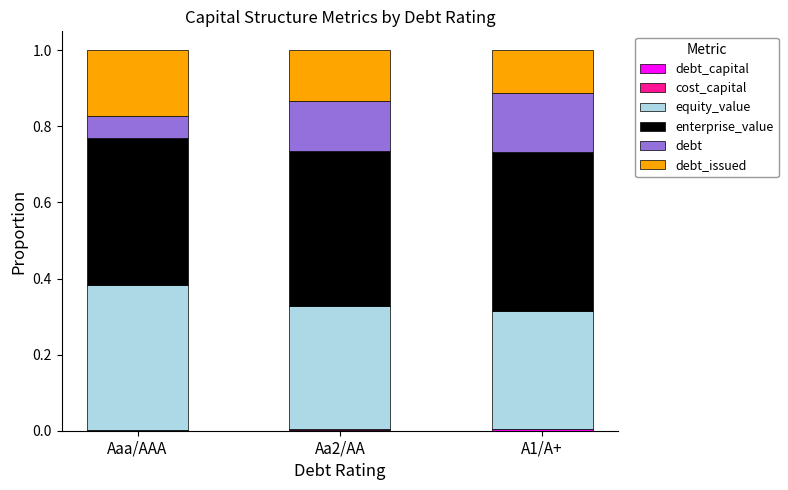

What position from the left is A1/A+?

3